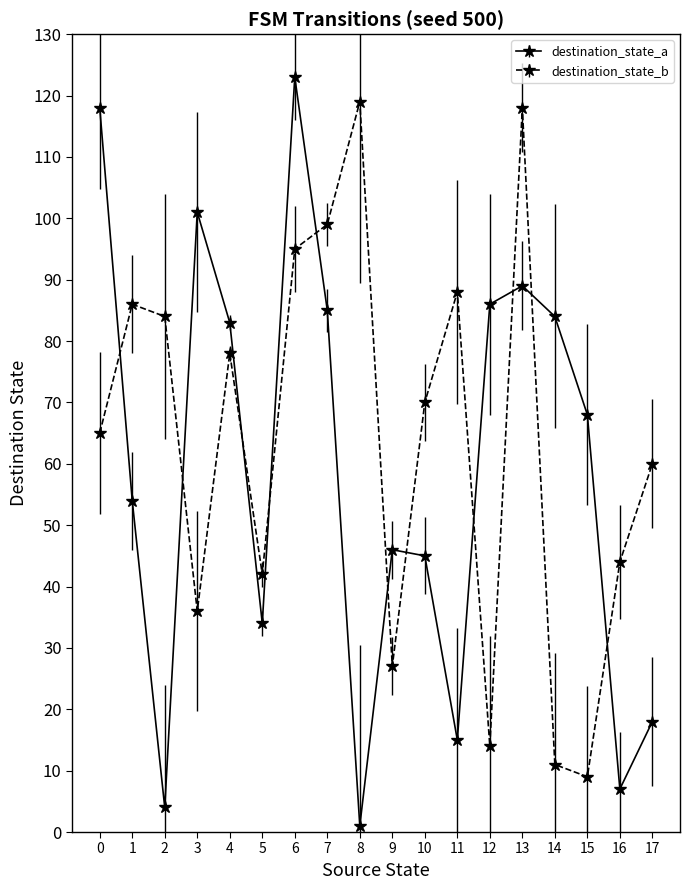

What are all the series names shown in the legend?

destination_state_a, destination_state_b